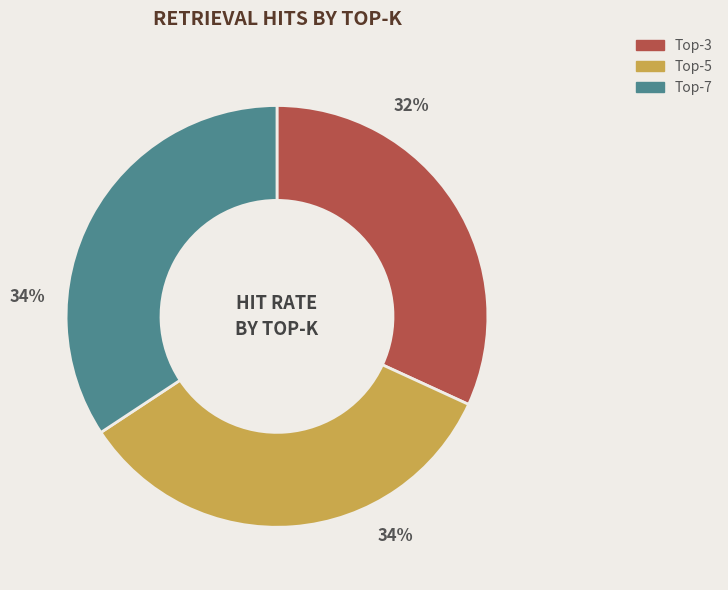

To the nearest percent, what is the difference between the largest and smallest slice percentages?

2%